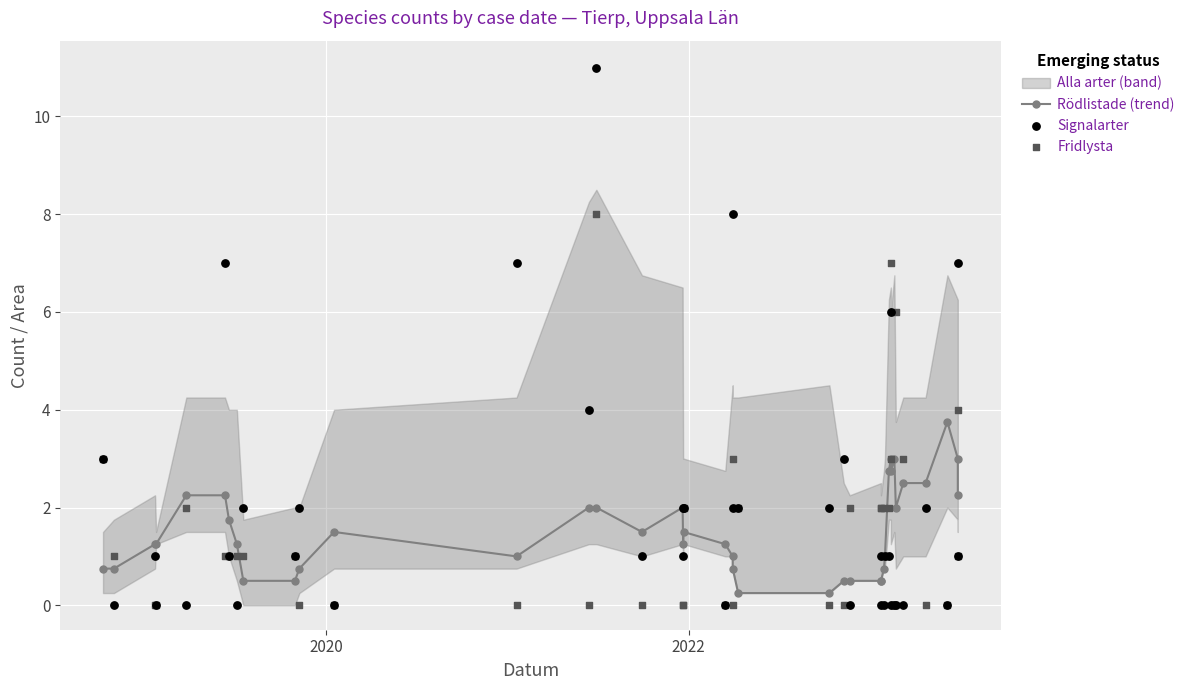

Which series contains the lowest Y value?

Signalarter